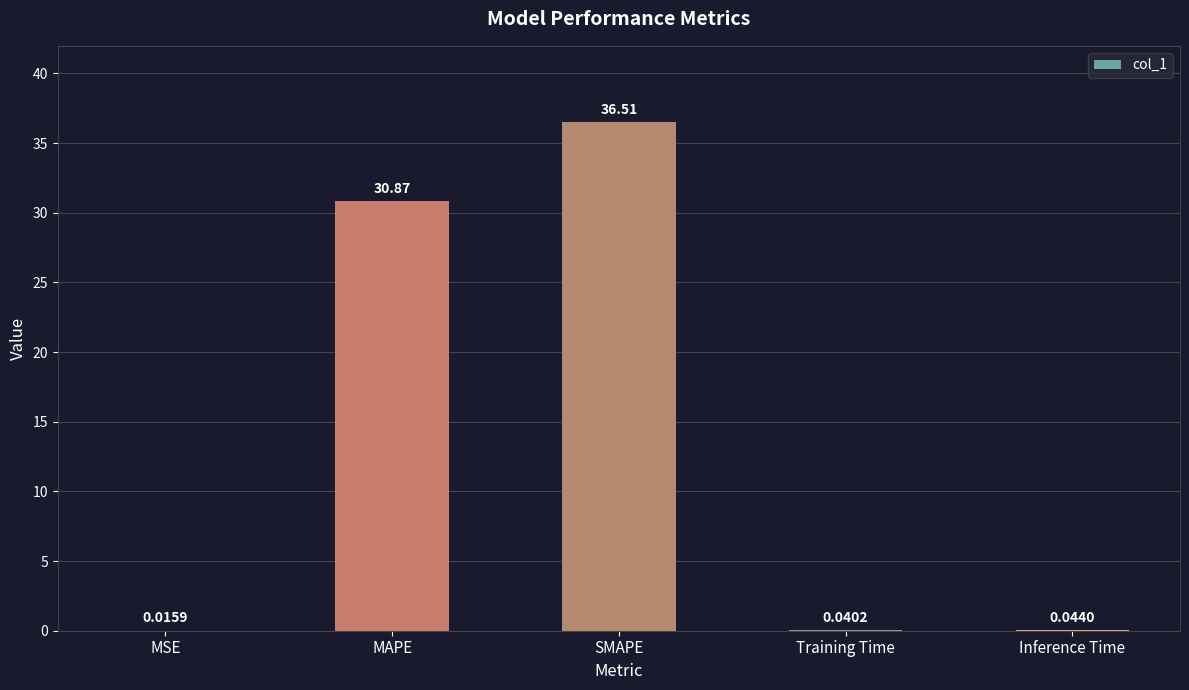

What is the change in value from SMAPE to Inference Time?

-36.5